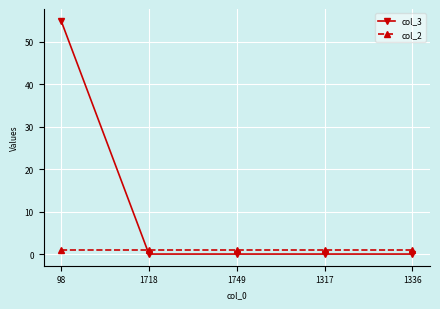

At how many categories does at least one series exceed 51?

1